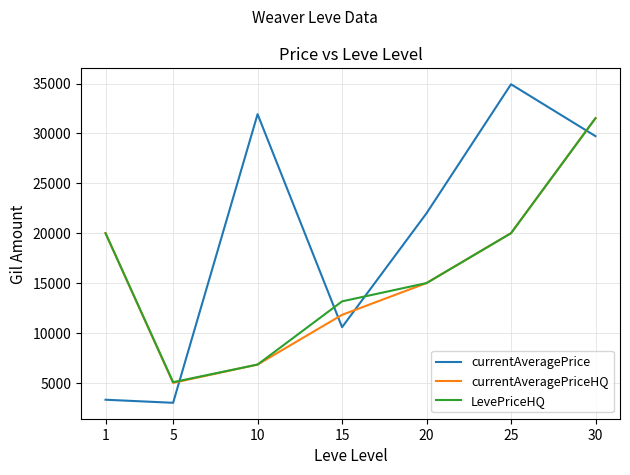

What is the sum of the currentAveragePriceHQ values at 20 and 5?

20000.0